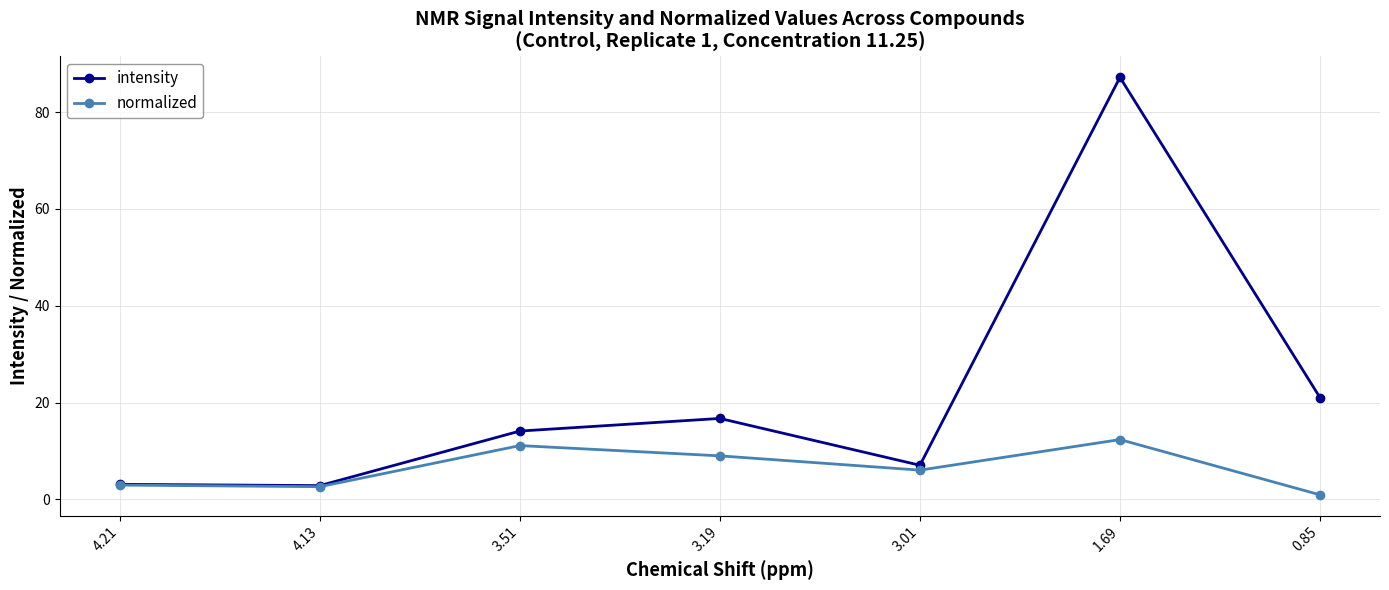

List the series in order of their overall mean, lowest first.

normalized, intensity